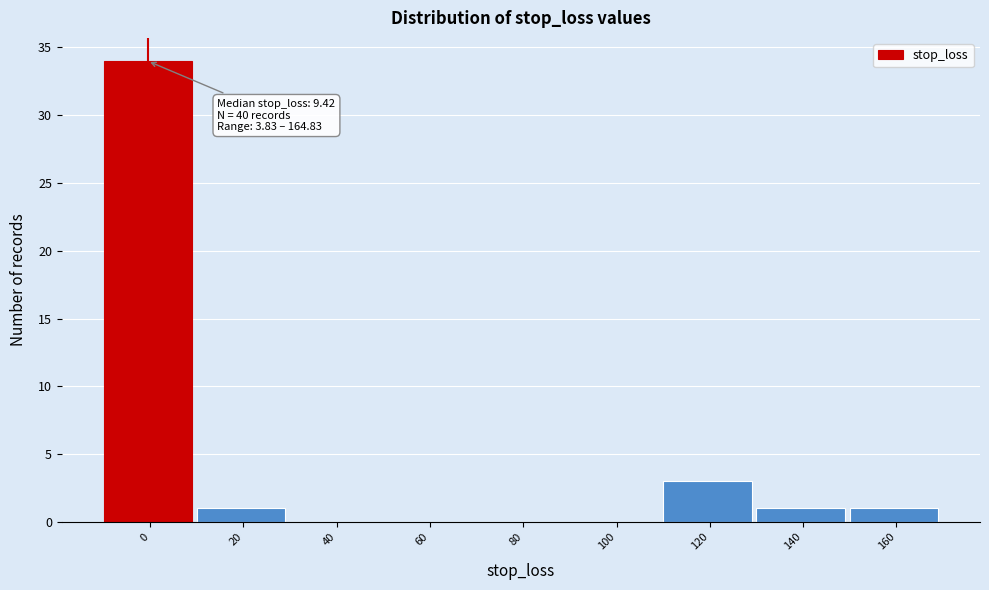

Reading left to right, extract all data points from this chart.

0=34	20=1	40=0	60=0	80=0	100=0	120=3	140=1	160=1